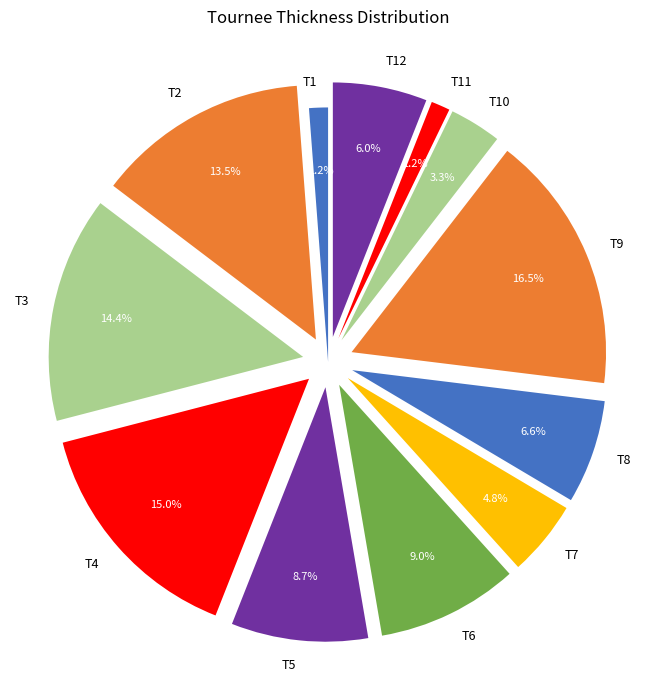

To the nearest percent, what is the combined percentage of T8 and T4?

22%